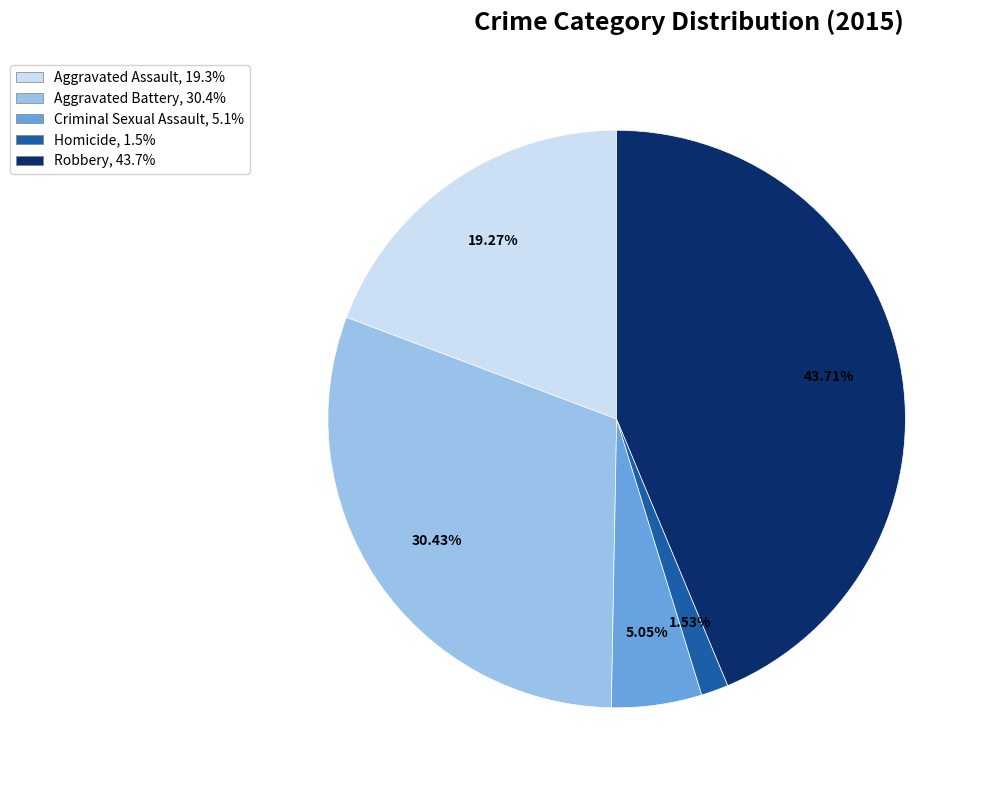

Rank the categories by value from highest to lowest.

Robbery, Aggravated Battery, Aggravated Assault, Criminal Sexual Assault, Homicide